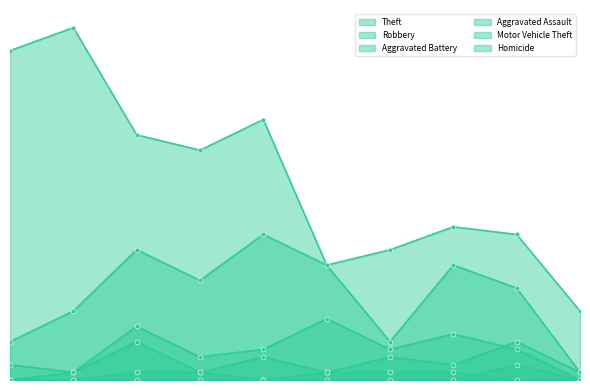

Where is the first local maximum for Aggravated Battery?

2017